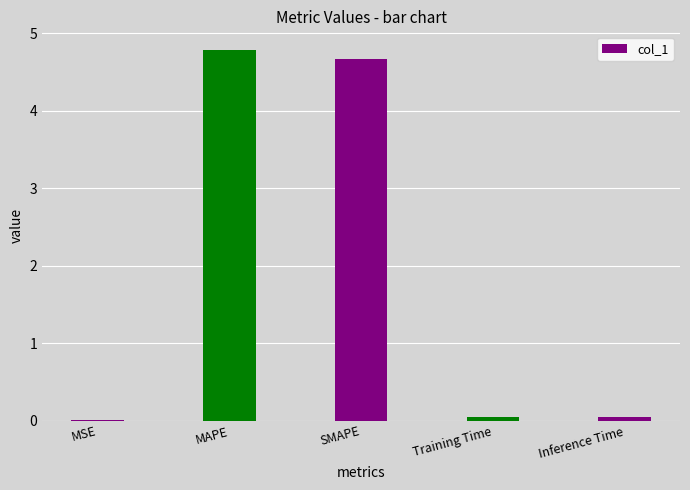

What is the maximum value shown in the chart?

4.8